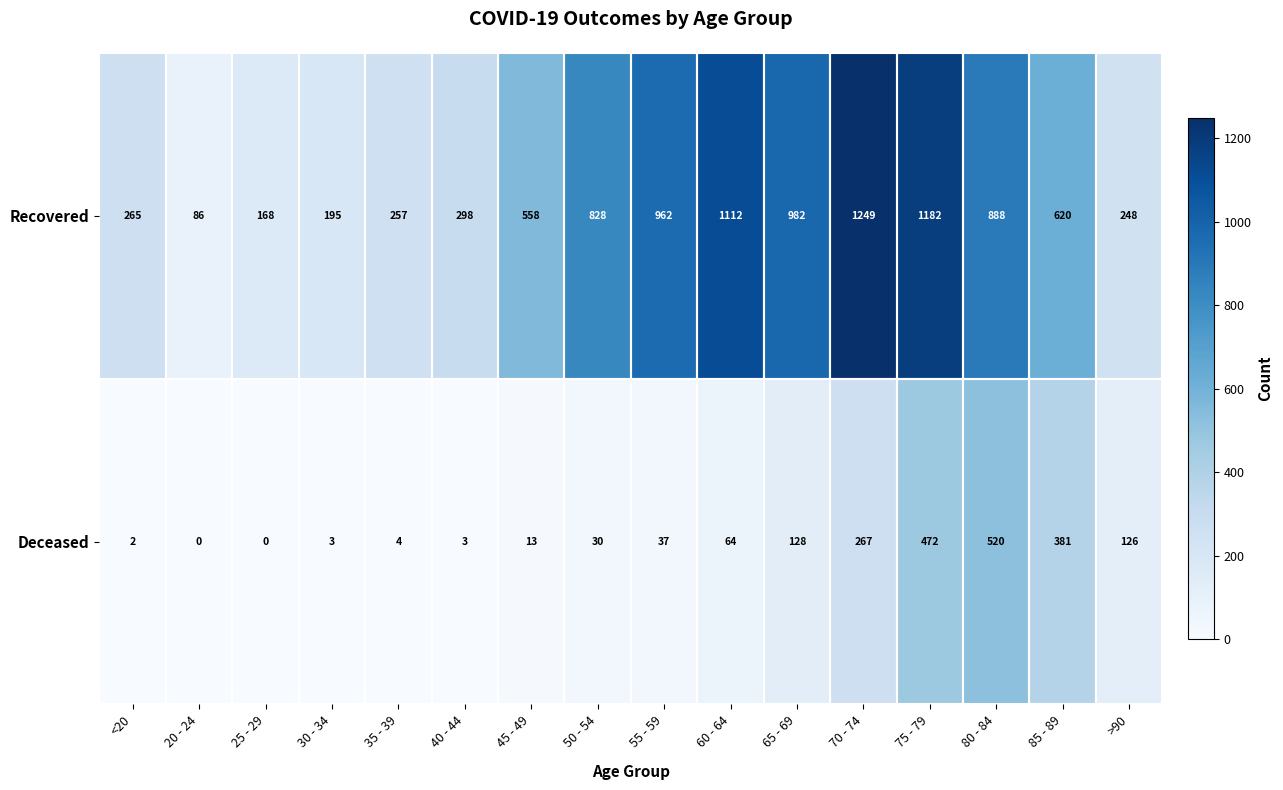

How many values in Deceased are above zero?

14